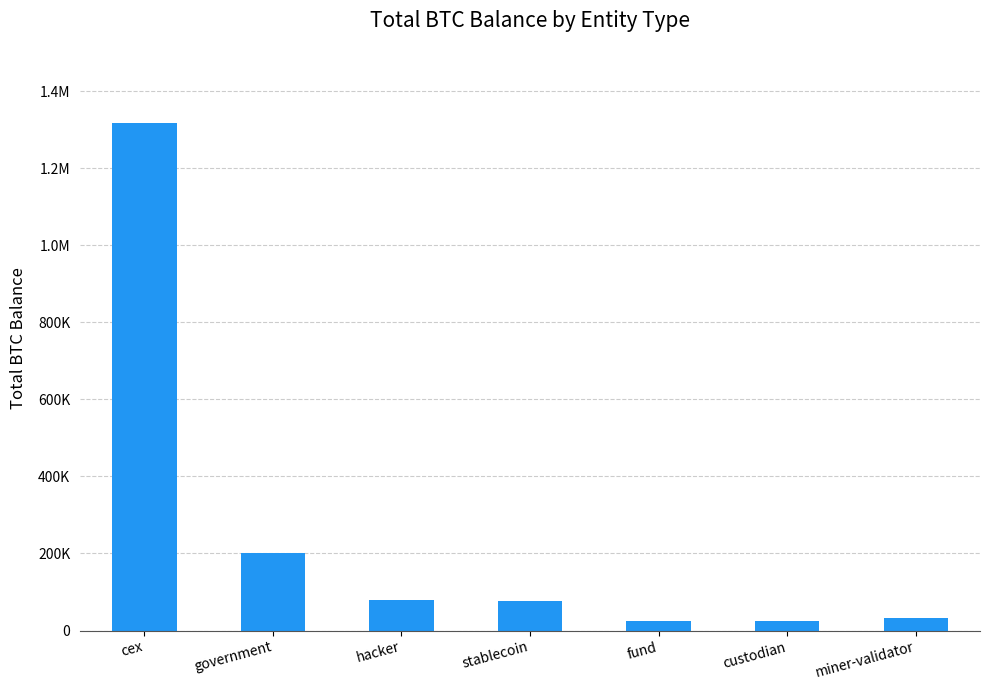

Between miner-validator and hacker, which is larger?

hacker